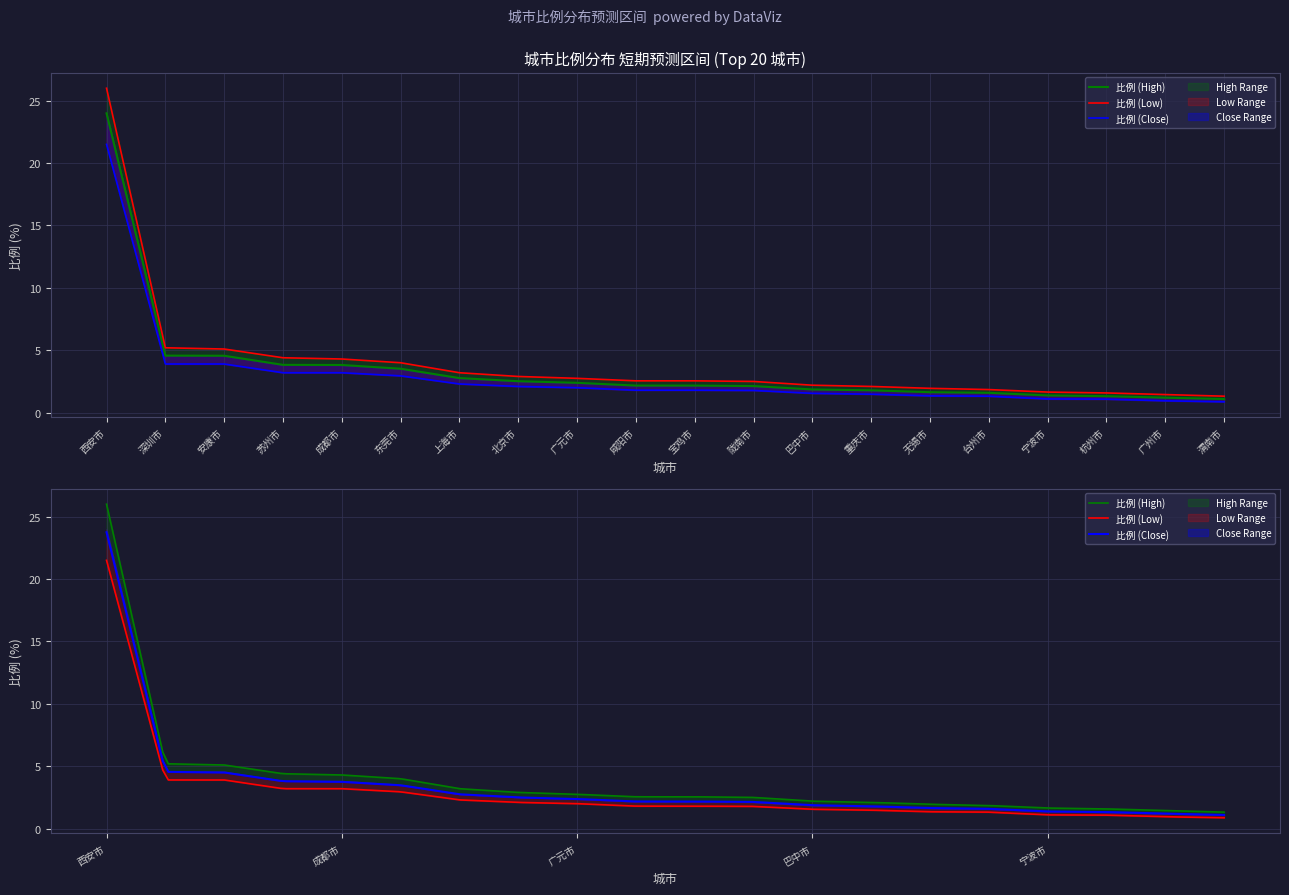

Reading left to right, what are all the values shown in this chart?

24.0	4.6	4.6	3.8	3.8	3.5	2.8	2.5	2.4	2.2	2.2	2.1	1.9	1.8	1.6	1.6	1.4	1.3	1.2	1.1